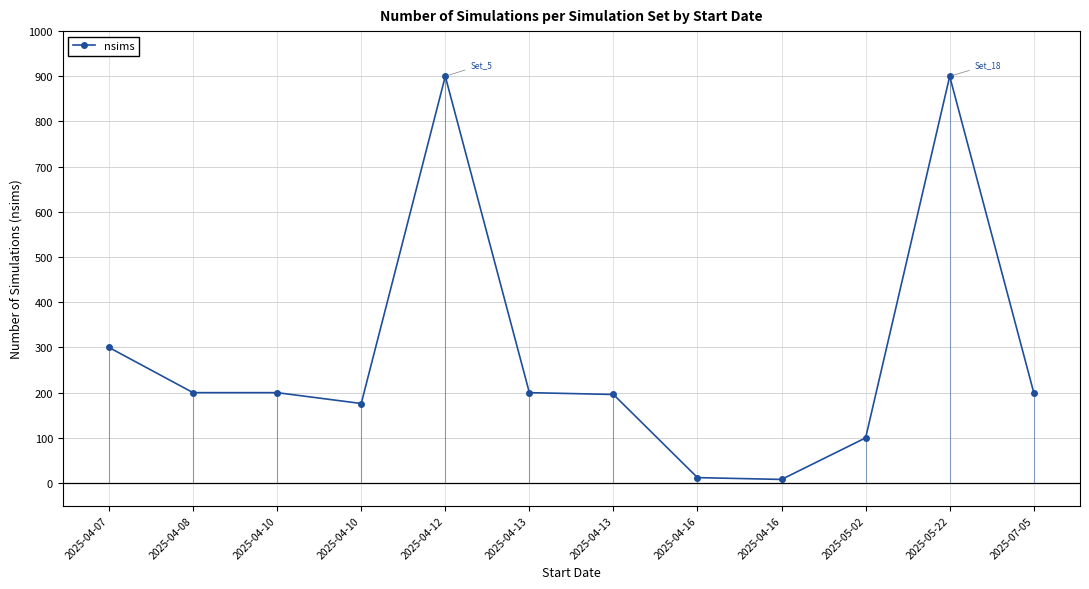

Reading left to right, transcribe all the data shown in this chart.

2025-04-07=300	2025-04-08=200	2025-04-10=200	2025-04-10=176	2025-04-12=900	2025-04-13=200	2025-04-13=196	2025-04-16=12	2025-04-16=8	2025-05-02=100	2025-05-22=900	2025-07-05=200